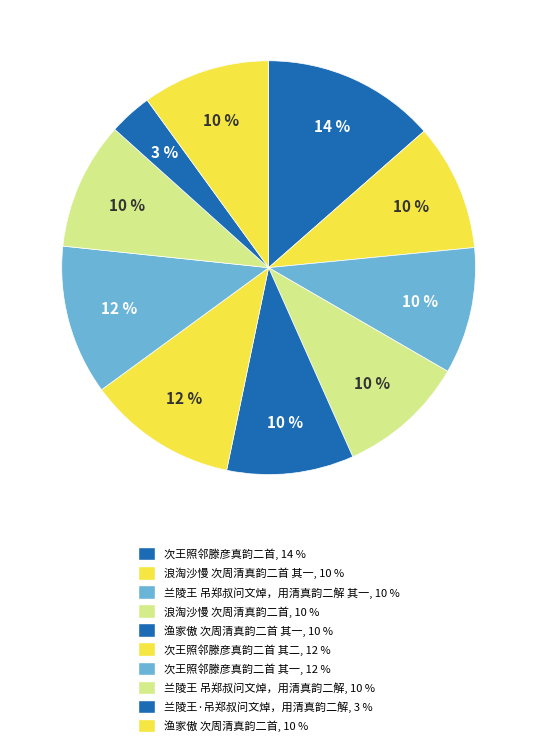

To the nearest percent, what is the average slice percentage?

10%